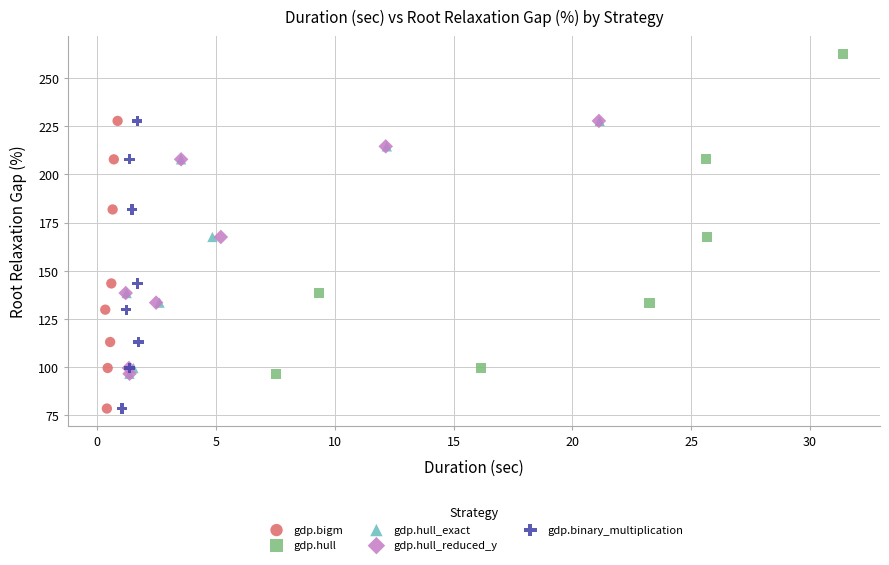

Which series has the widest spread of Y values?

gdp.hull